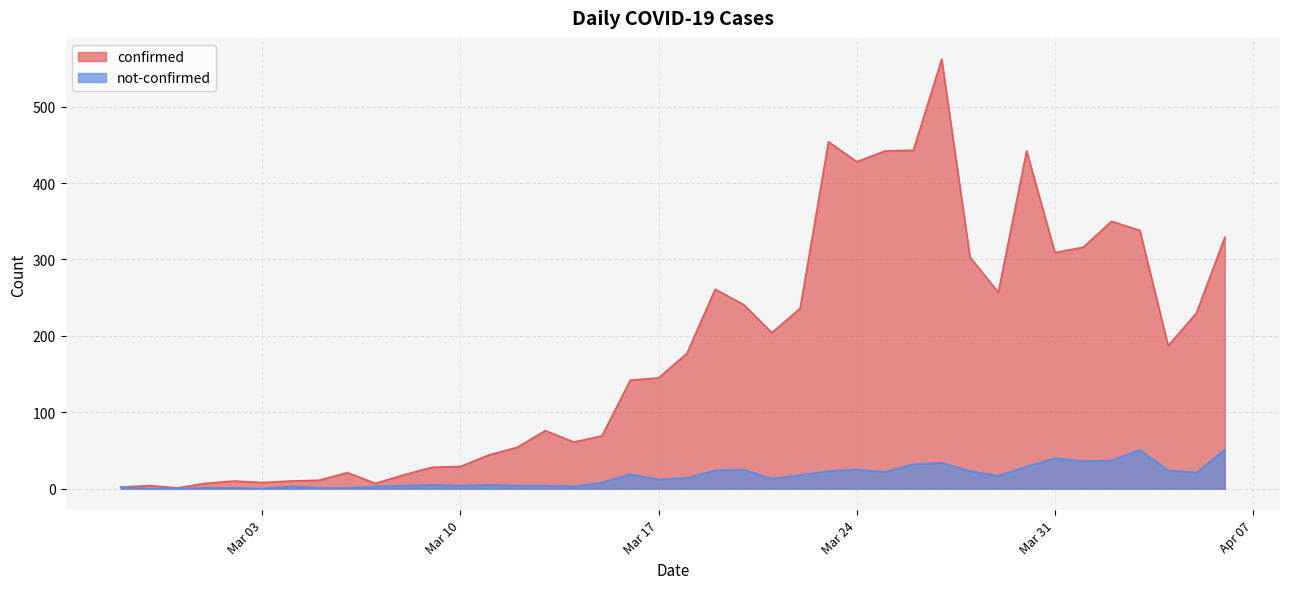

What position from the left is 2020-04-02?

36